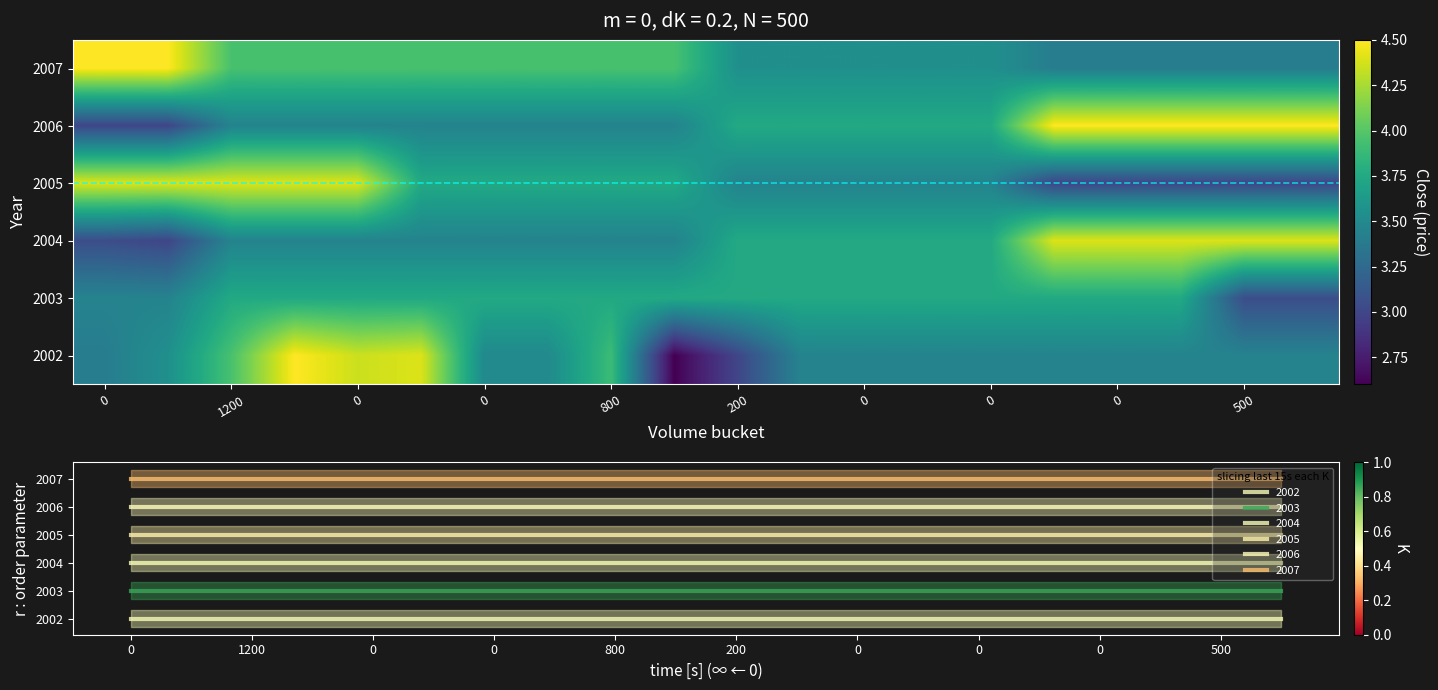

At how many categories does at least one series exceed 2?

20